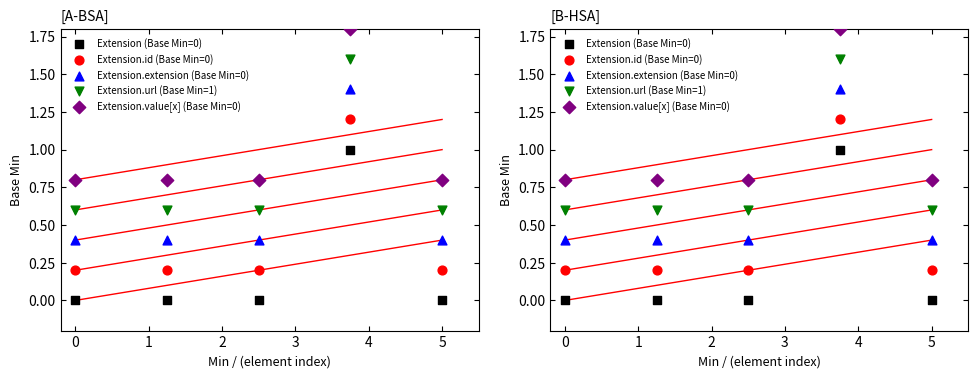

Which series has the largest total across all categories?

Extension.value[x] (Base Min=0)